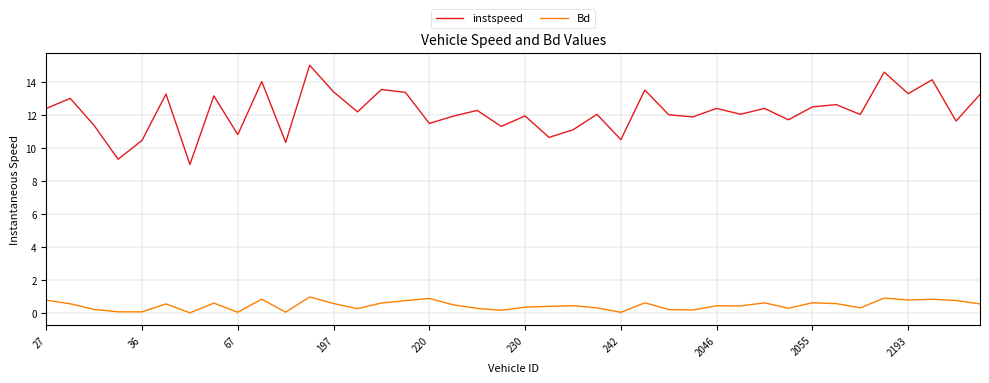

Which series has the widest spread of values?

instspeed